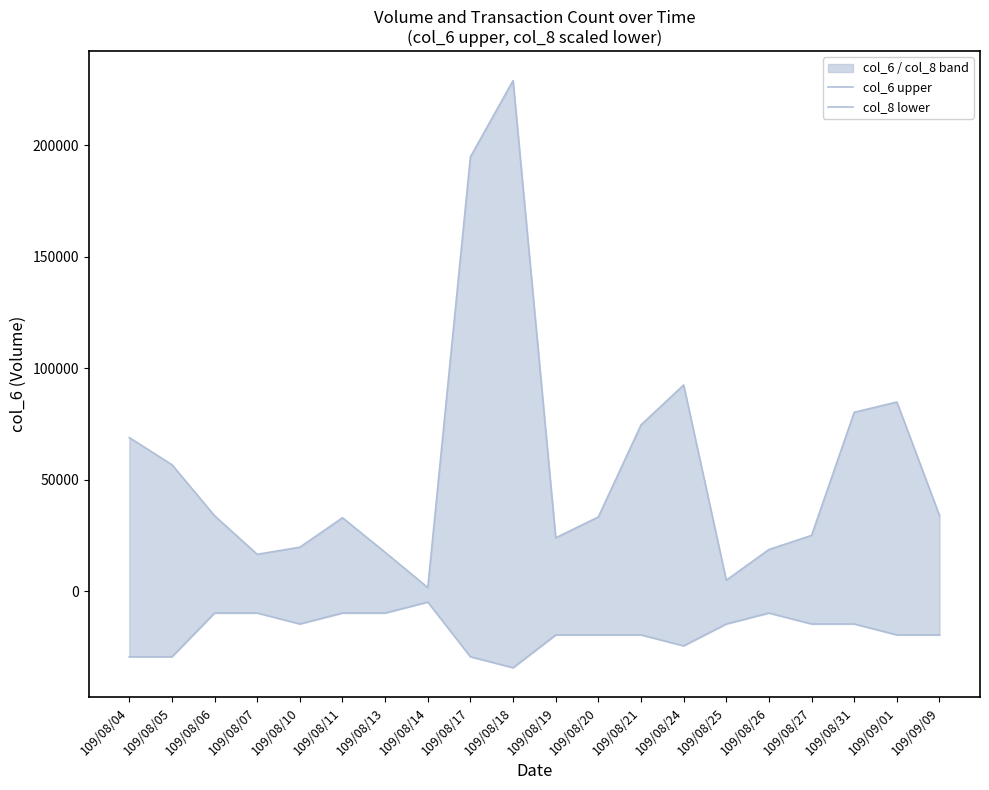

Which category has the lowest value in the col_6 upper series?

109/08/14